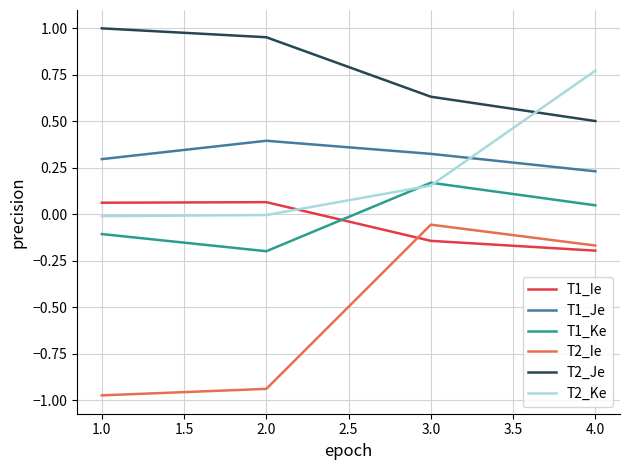

In T1_Ie, how many points are higher than both neighbors (excluding endpoints)?

1